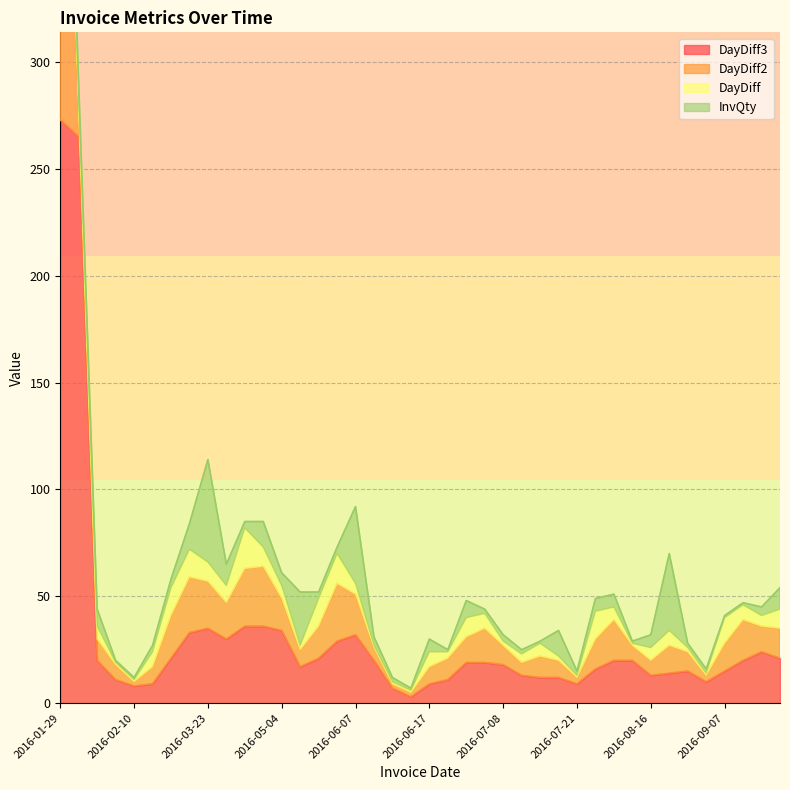

True or false: DayDiff3 and DayDiff cross at least once.

False